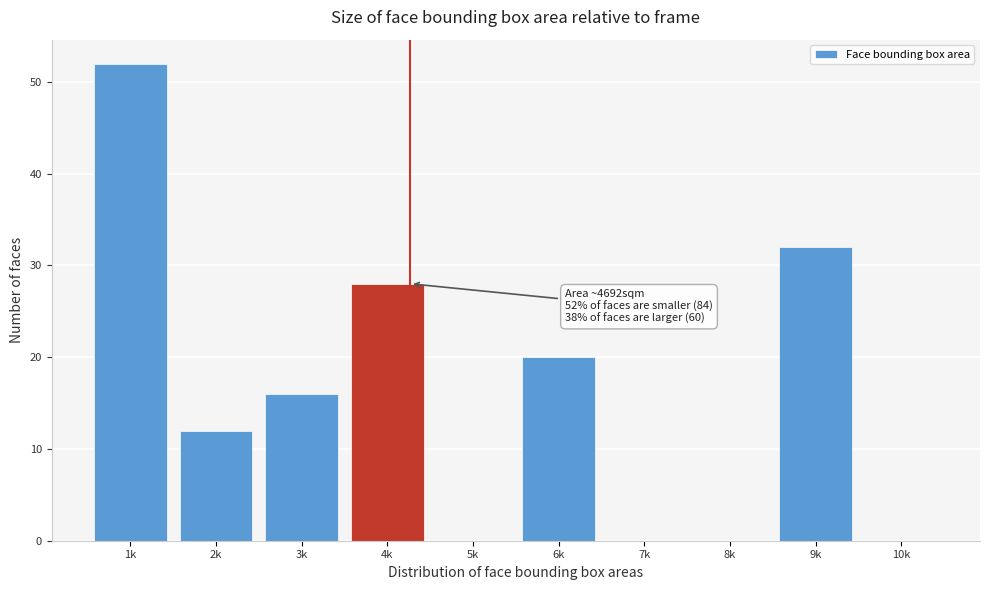

Reading right to left, what are all the values shown in this chart?

10k=0	9k=32	8k=0	7k=0	6k=20	5k=0	4k=28	3k=16	2k=12	1k=52